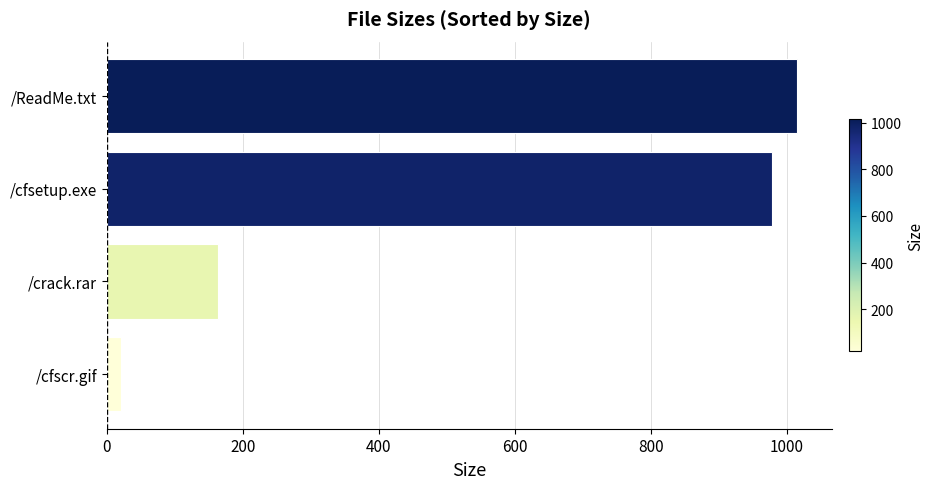

What is the smallest value displayed?

20.6